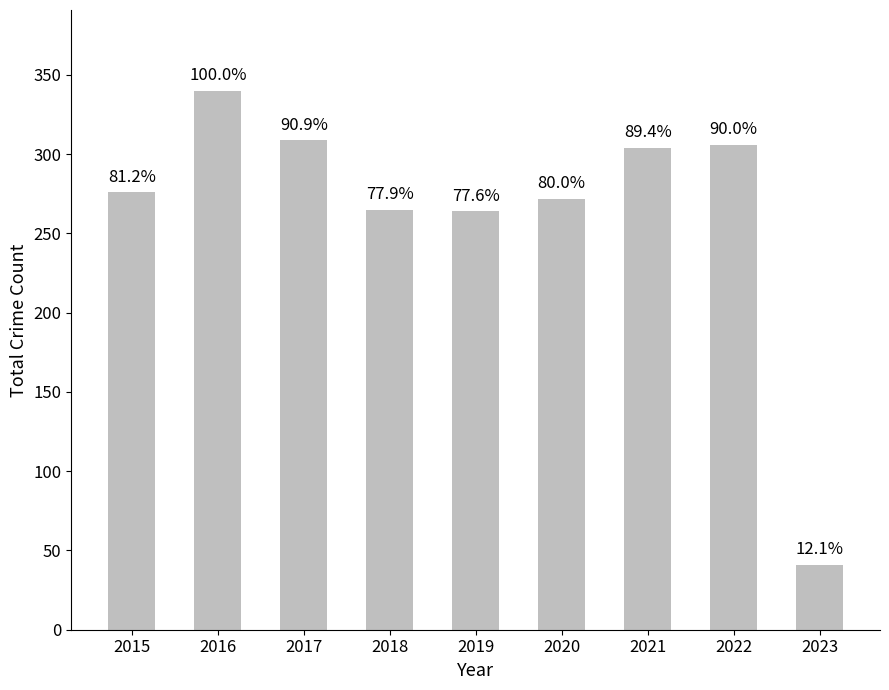

Where is the data nearest to the value 190?

2019